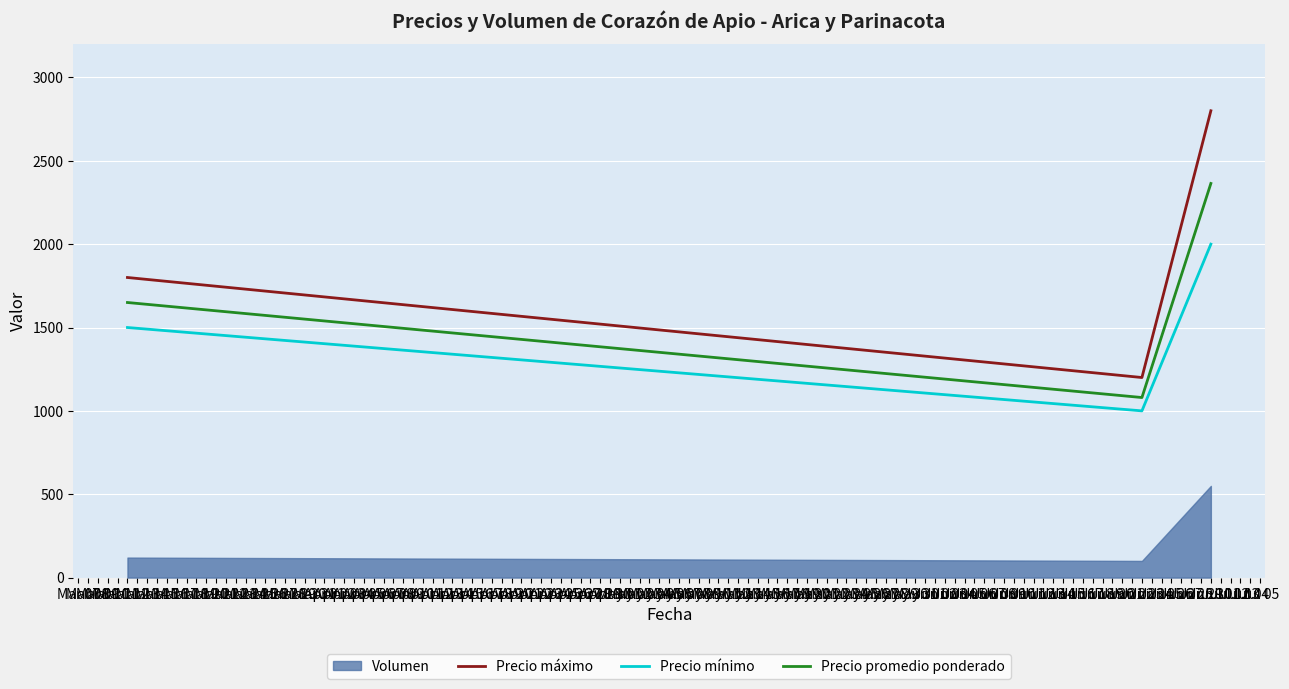

Which category has the lowest value in the Precio promedio ponderado series?

Jun 23